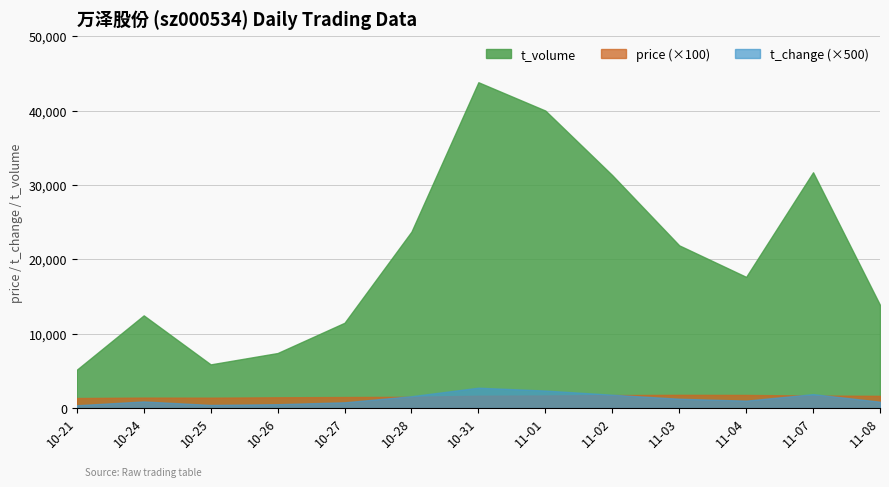

What is the difference between the t_volume values at 2022-11-03 and 2022-10-31?

21945.0